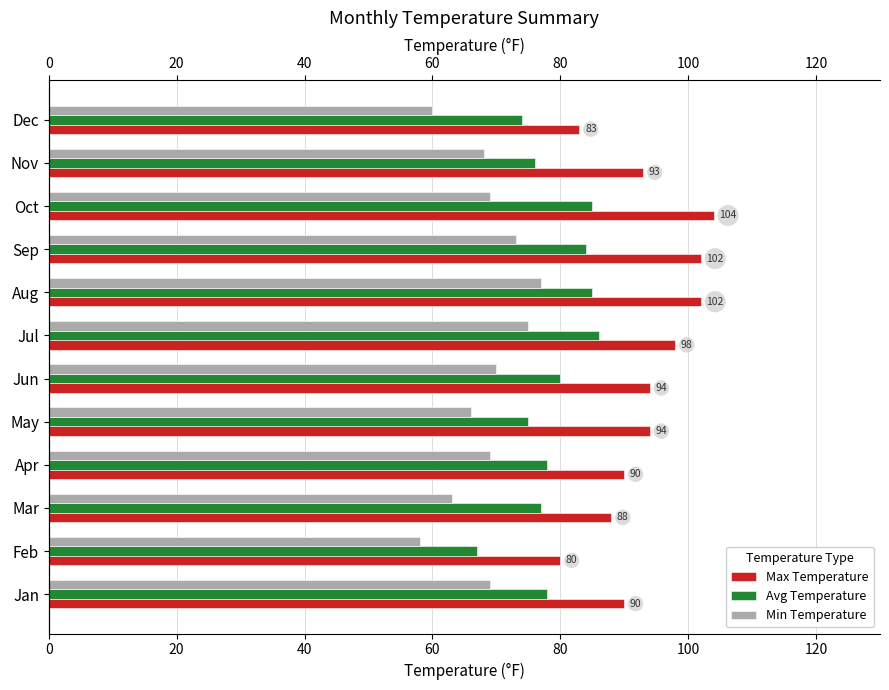

Which series has the widest spread of values?

Max Temperature